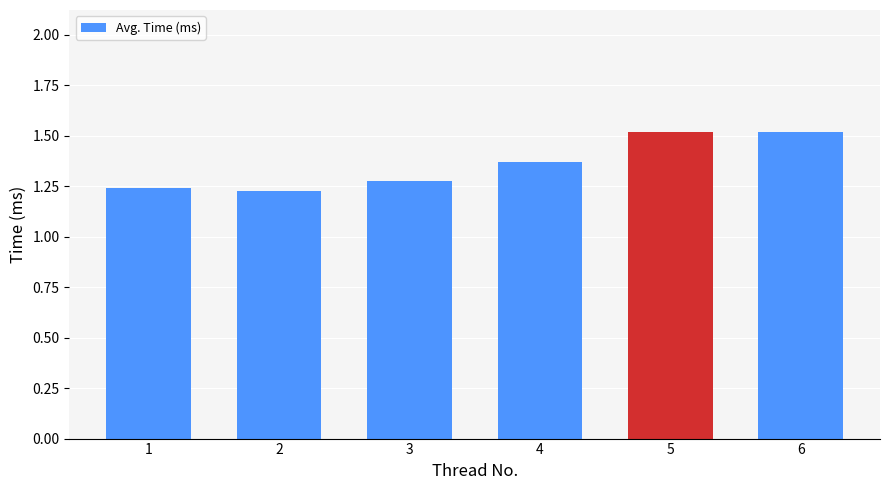

What is the sum of the values at 2 and 5?

2.7